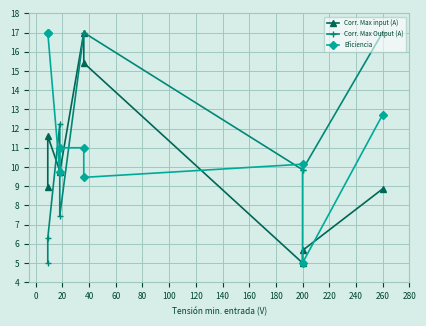

What are all the series names shown in the legend?

Corr. Max input (A), Corr. Max Output (A), Eficiencia